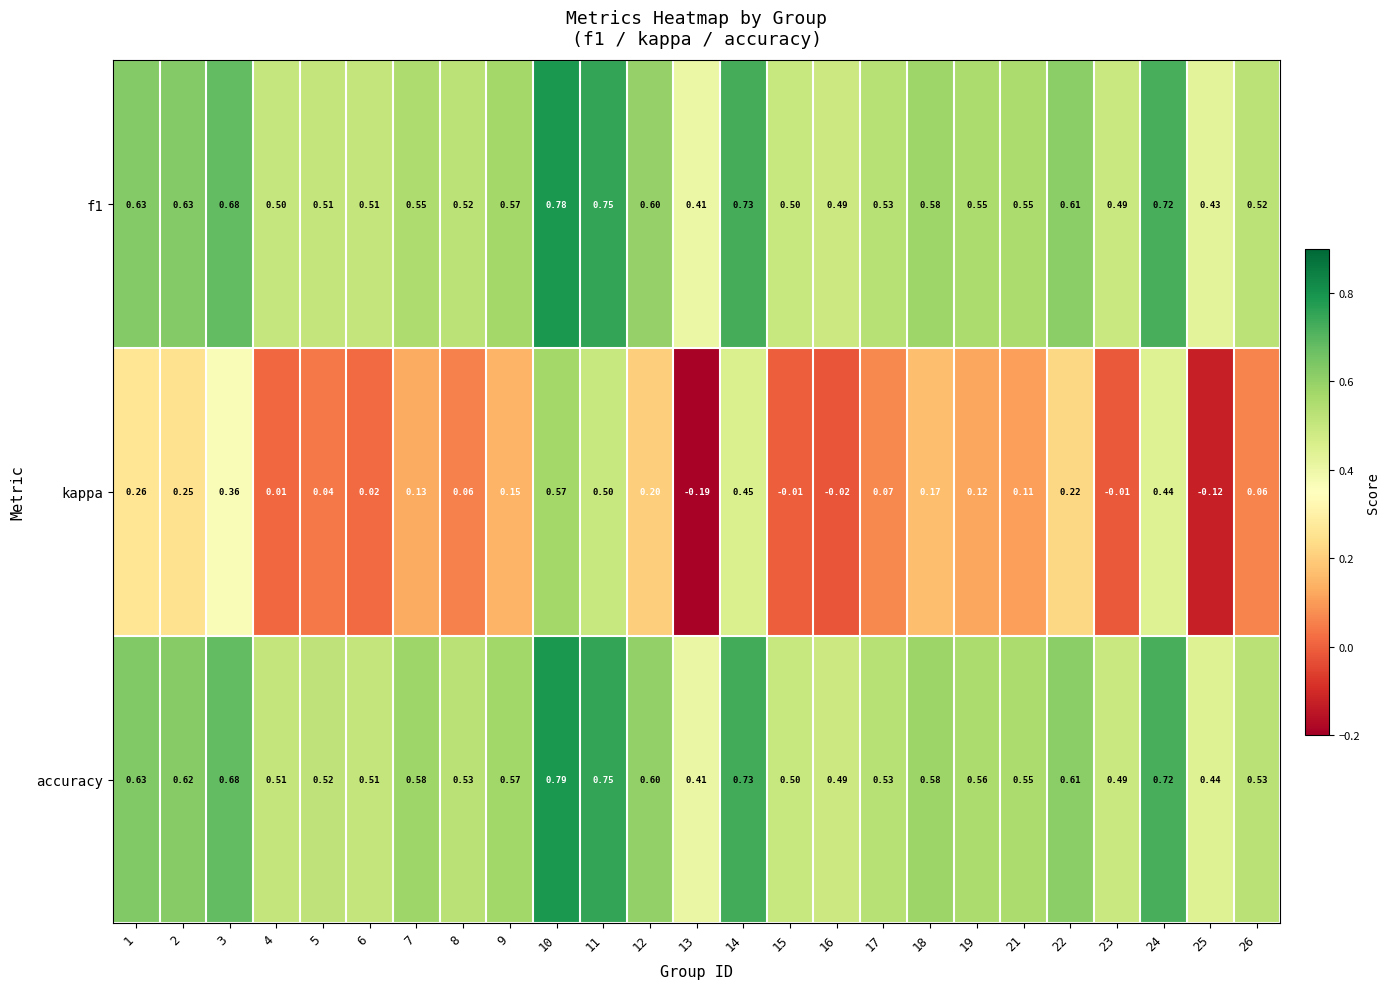

Which series changed the most between 5 and 6?

kappa